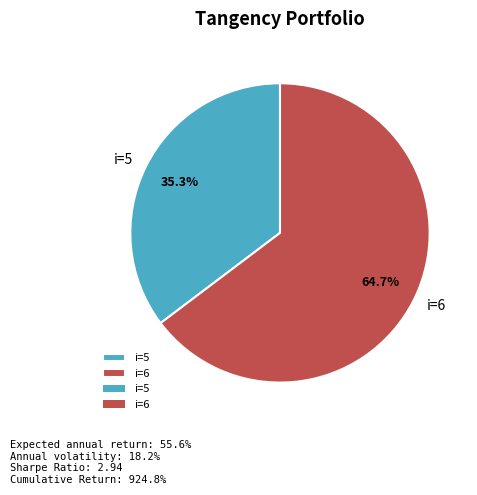

Which slice represents more than half of the pie?

i=6